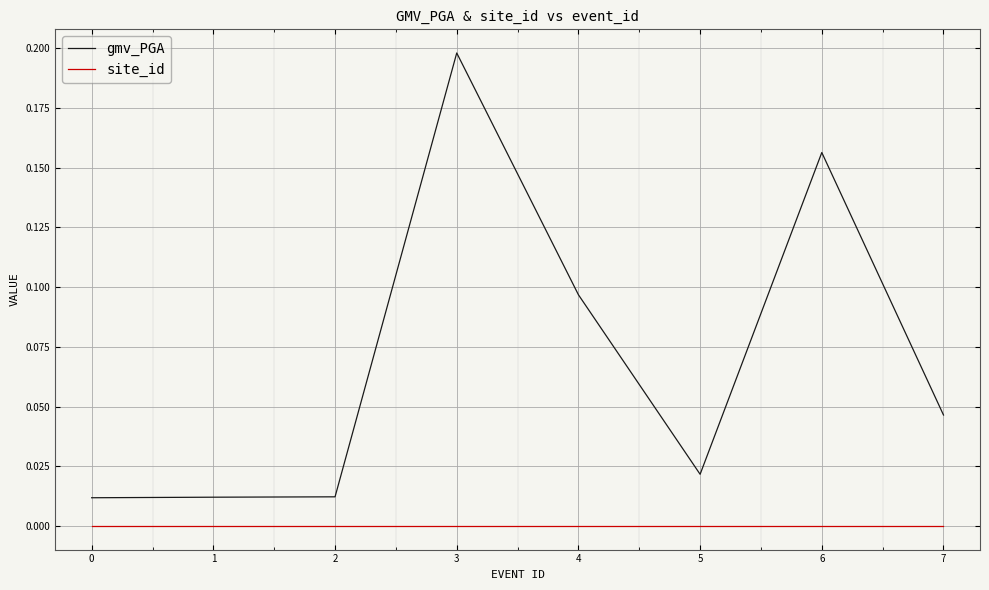

Which label corresponds to the largest value in the chart?

3